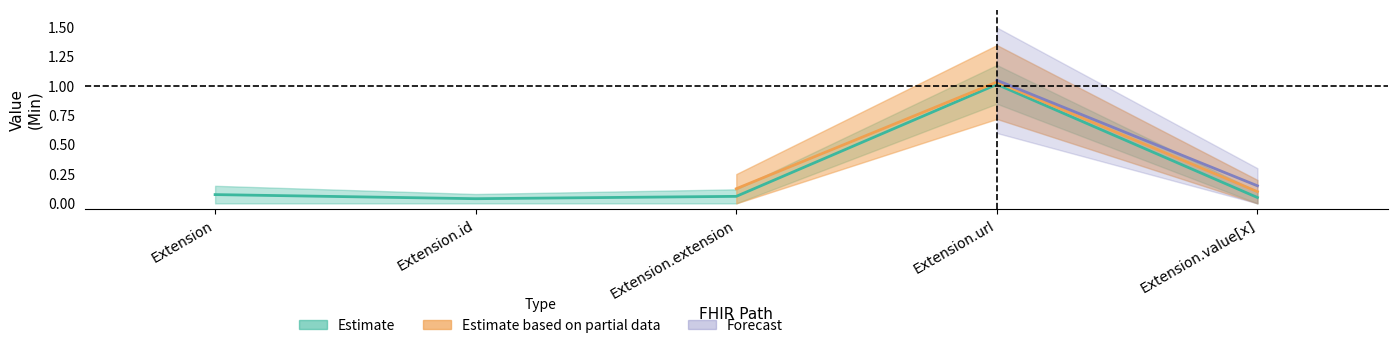

Rank the categories by value from highest to lowest.

Extension.url, Extension, Extension.extension, Extension.value[x], Extension.id